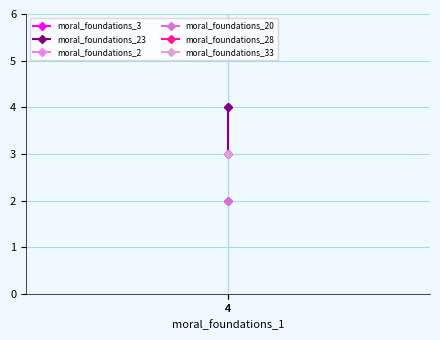

What are all the series names shown in the legend?

moral_foundations_3, moral_foundations_23, moral_foundations_2, moral_foundations_20, moral_foundations_28, moral_foundations_33